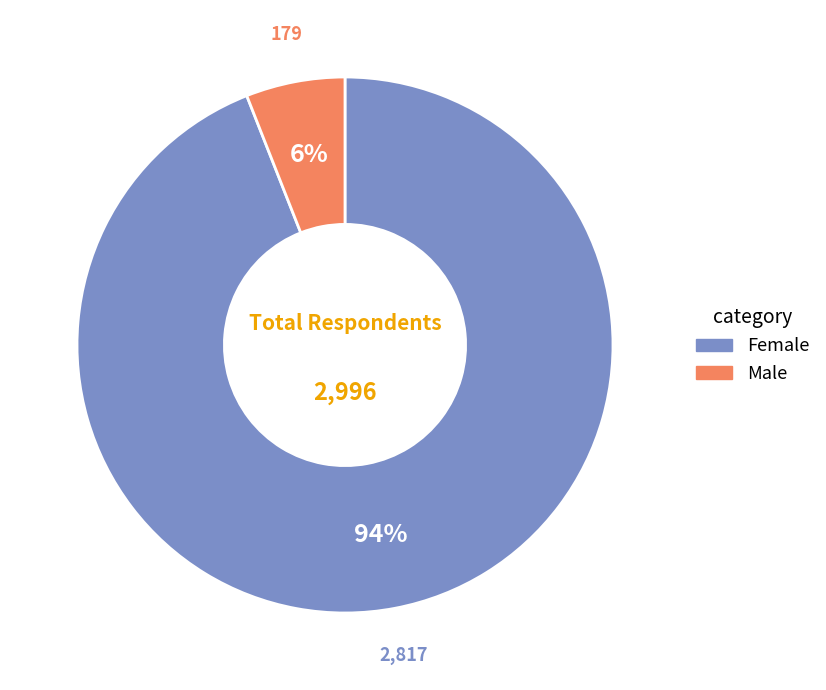

Count the number of slices in the pie.

2